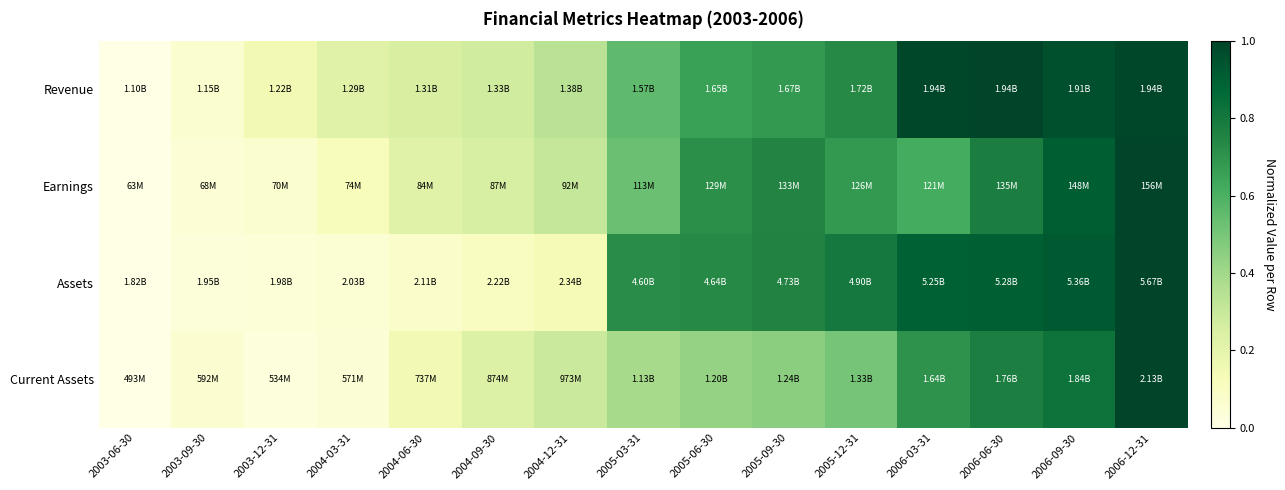

Reading left to right, transcribe all the data shown in this chart.

Revenue: 2003-06-30=0.0	2003-09-30=0.1	2003-12-31=0.1	2004-03-31=0.2	2004-06-30=0.3	2004-09-30=0.3	2004-12-31=0.3	2005-03-31=0.6	2005-06-30=0.7	2005-09-30=0.7	2005-12-31=0.7	2006-03-31=1.0	2006-06-30=1.0	2006-09-30=1.0	2006-12-31=1.0
Earnings: 2003-06-30=0.0	2003-09-30=0.0	2003-12-31=0.1	2004-03-31=0.1	2004-06-30=0.2	2004-09-30=0.3	2004-12-31=0.3	2005-03-31=0.5	2005-06-30=0.7	2005-09-30=0.8	2005-12-31=0.7	2006-03-31=0.6	2006-06-30=0.8	2006-09-30=0.9	2006-12-31=1.0
Assets: 2003-06-30=0.0	2003-09-30=0.0	2003-12-31=0.0	2004-03-31=0.1	2004-06-30=0.1	2004-09-30=0.1	2004-12-31=0.1	2005-03-31=0.7	2005-06-30=0.7	2005-09-30=0.8	2005-12-31=0.8	2006-03-31=0.9	2006-06-30=0.9	2006-09-30=0.9	2006-12-31=1.0
Current Assets: 2003-06-30=0.0	2003-09-30=0.1	2003-12-31=0.0	2004-03-31=0.0	2004-06-30=0.1	2004-09-30=0.2	2004-12-31=0.3	2005-03-31=0.4	2005-06-30=0.4	2005-09-30=0.5	2005-12-31=0.5	2006-03-31=0.7	2006-06-30=0.8	2006-09-30=0.8	2006-12-31=1.0